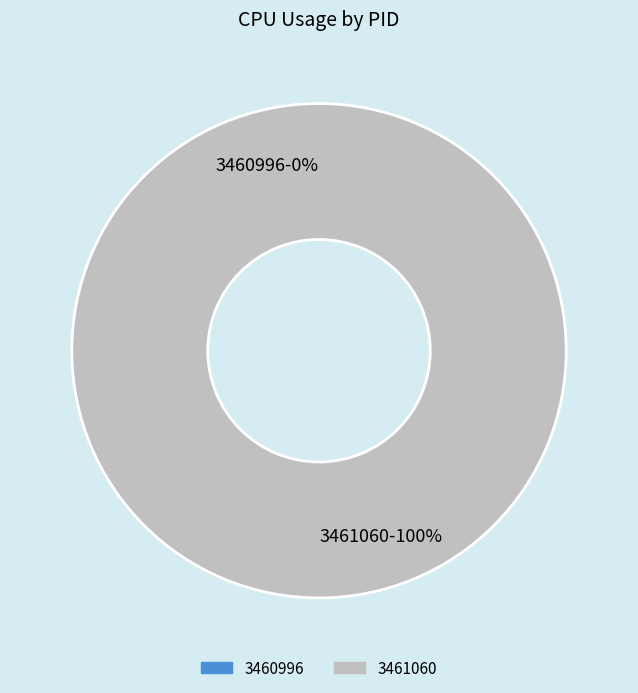

What percentage is the 3461060 slice, to the nearest percent?

100%